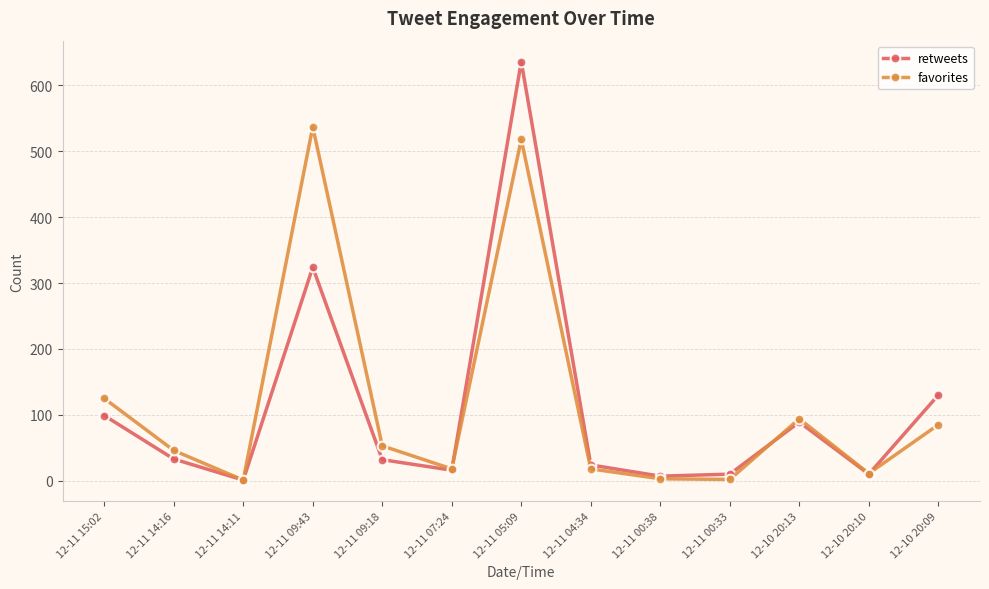

Which series has the largest total across all categories?

favorites